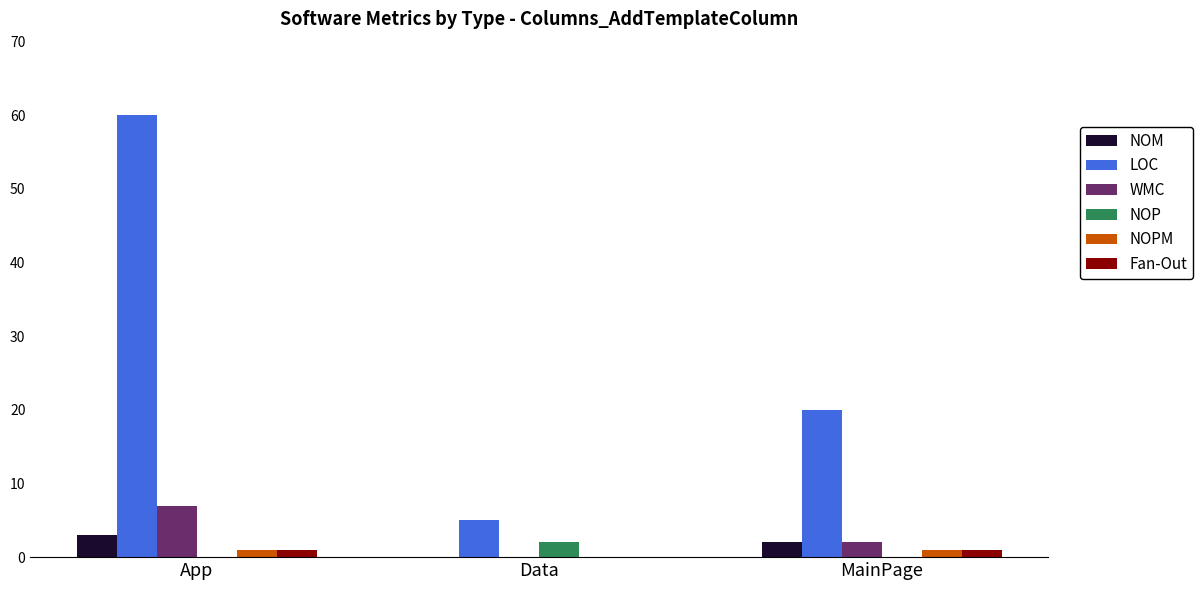

The NOP series shows 0 at App. True or false?

True